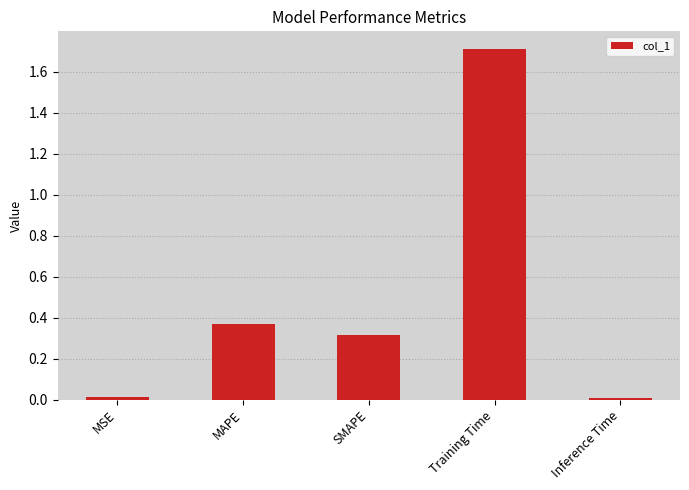

What is the difference between the maximum and second lowest values?

1.7